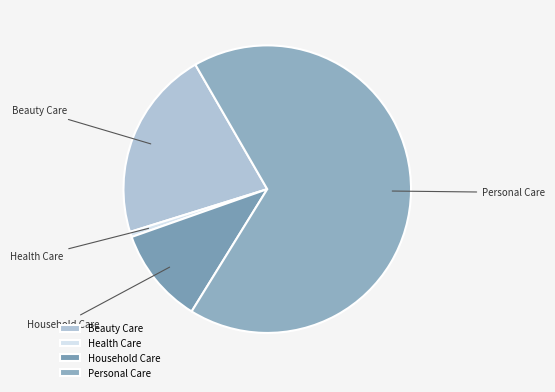

The Household Care slice represents 23% of the pie. True or false?

False